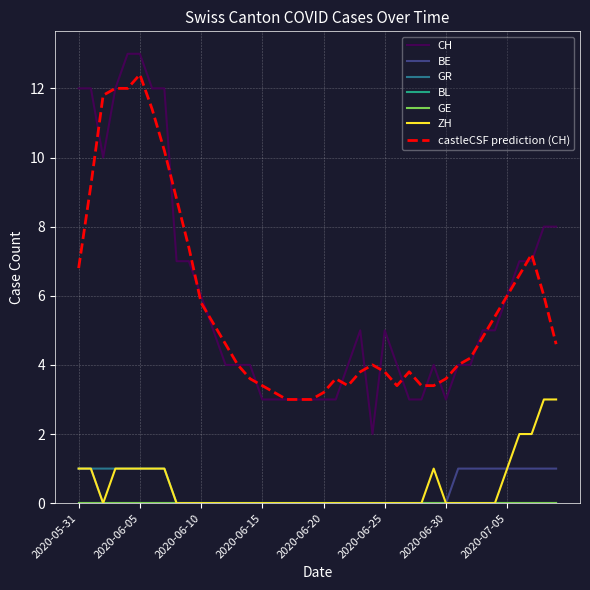

Does the chart have visible grid lines?

Yes